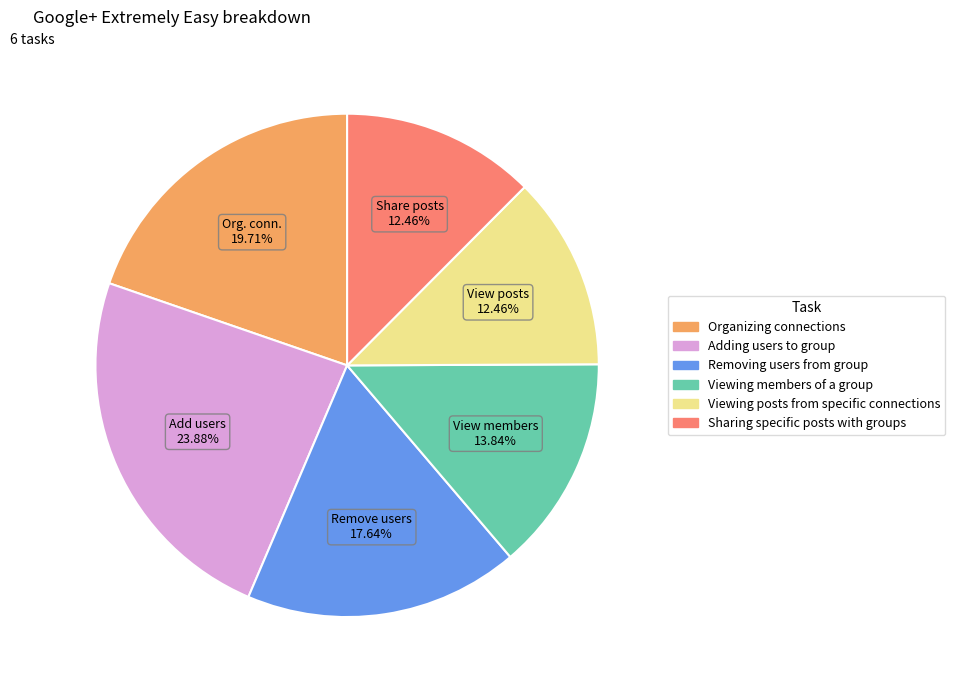

To the nearest percent, what is the difference between the Viewing members of a group and Adding users to group slice percentages?

10%